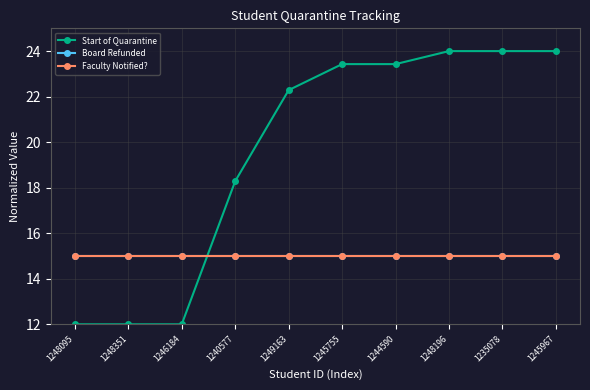

Does the chart have visible grid lines?

Yes